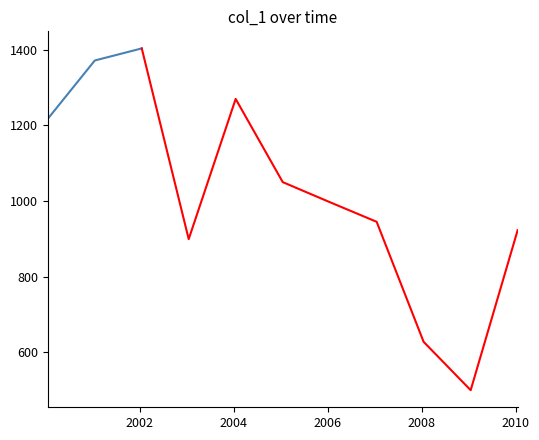

How many points are higher than both their immediate neighbors (excluding endpoints)?

2